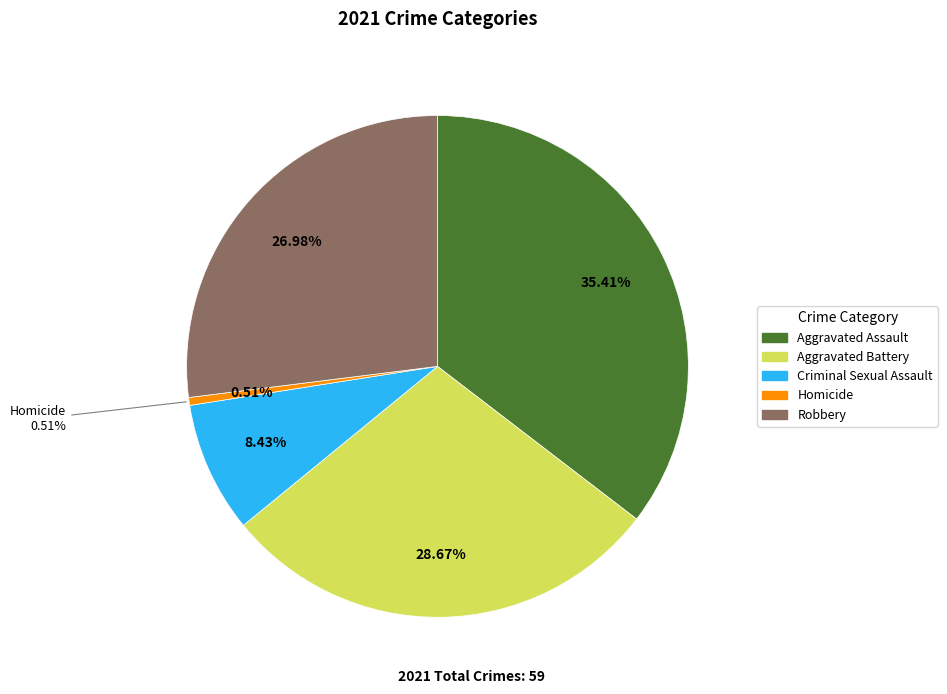

Does Criminal Sexual Assault represent more than half of the total?

No